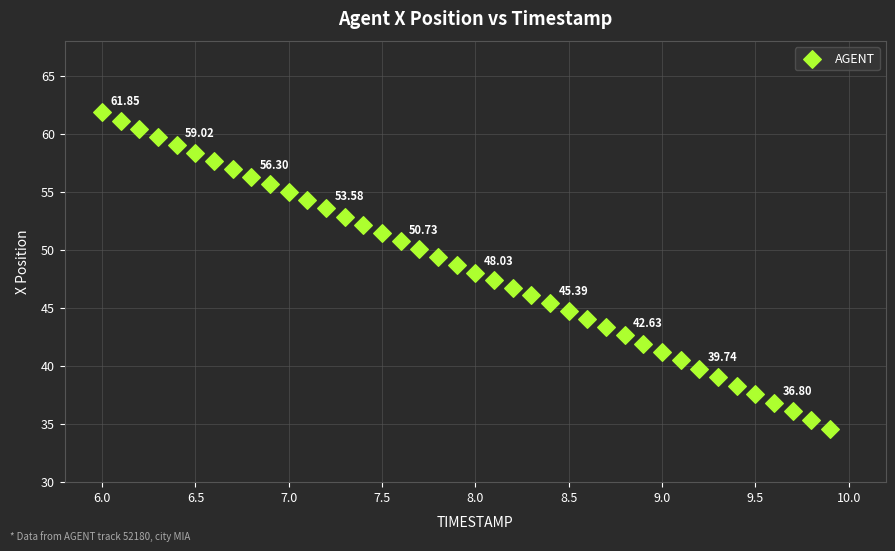

What is the range of X values (max minus min)?

3.9